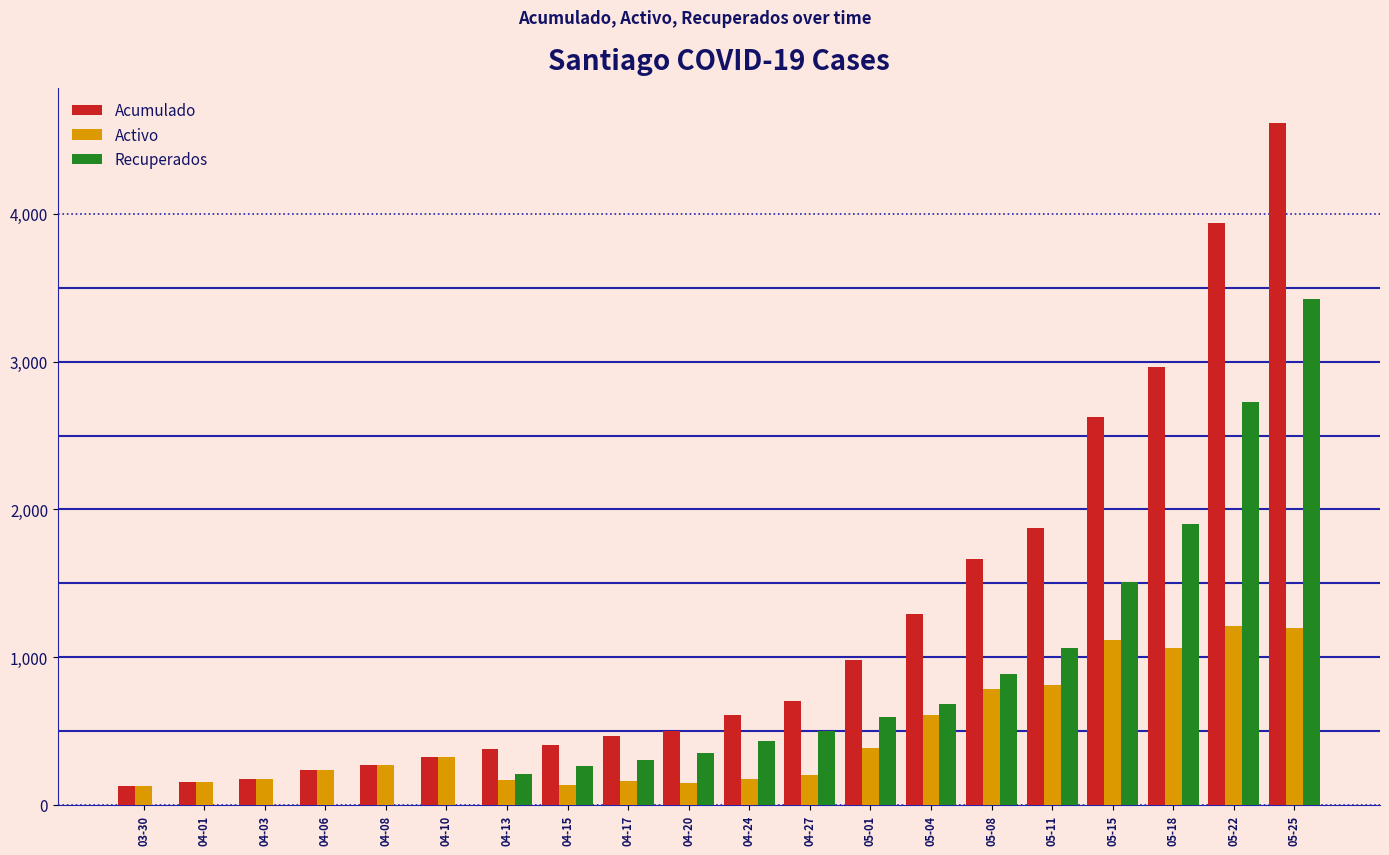

What is the sum of all Acumulado values?

24286